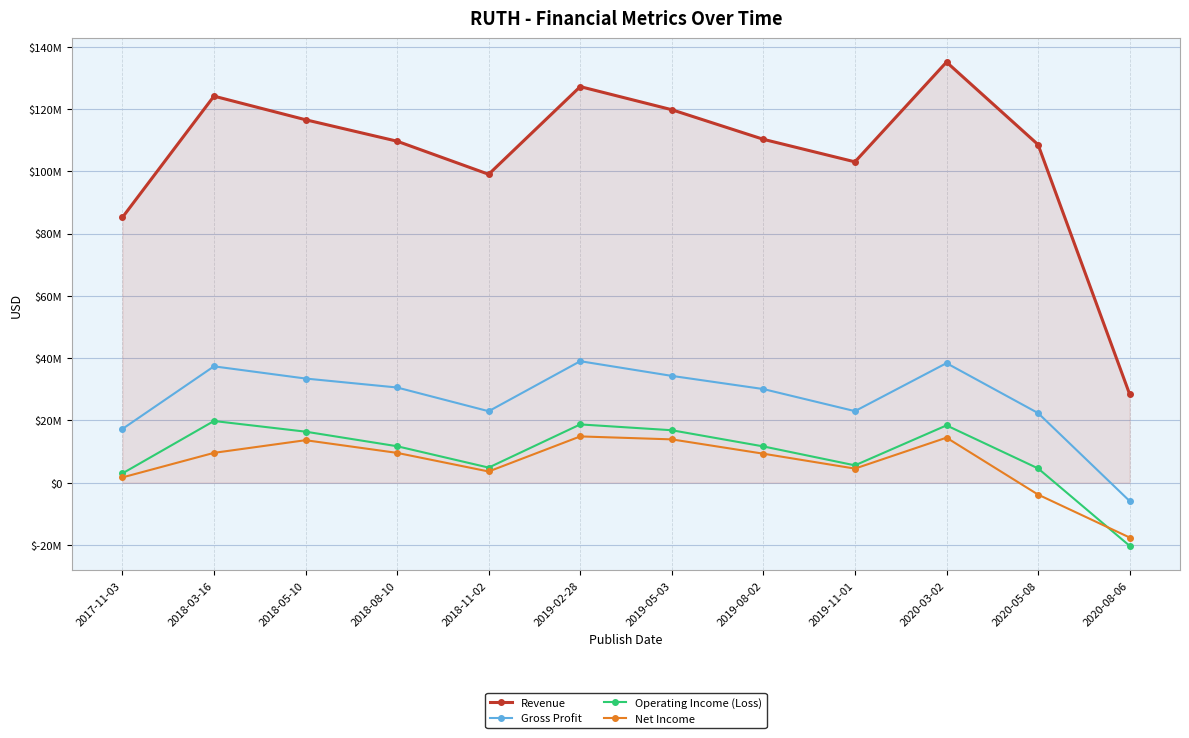

True or false: Revenue and Gross Profit intersect in this chart.

False